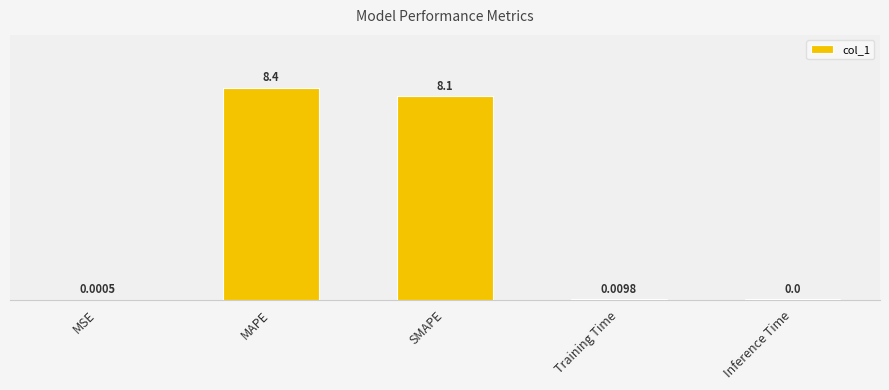

What is the maximum value shown in the chart?

8.4